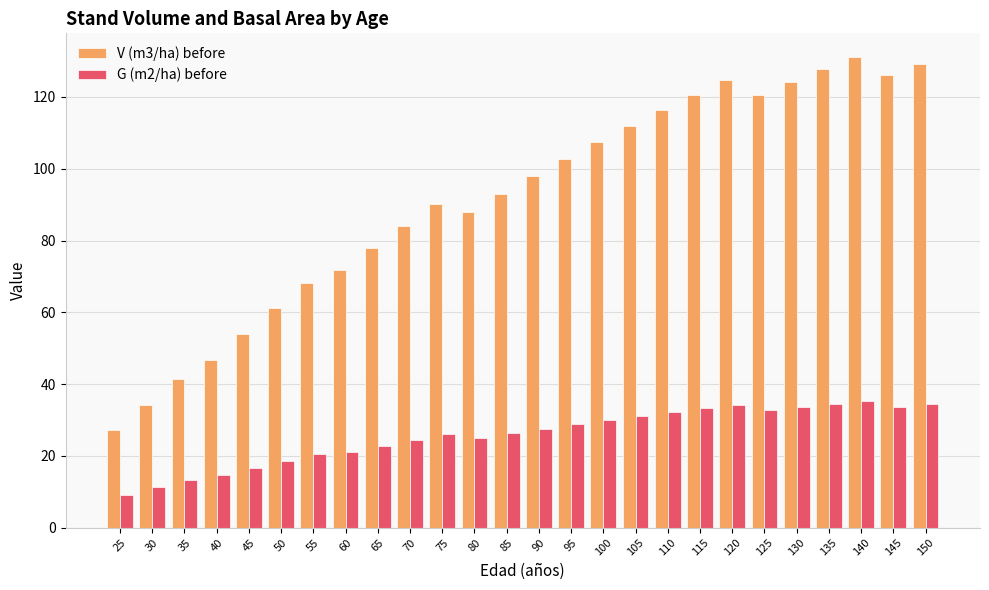

What is the sum of the G (m2/ha) before values at 35 and 60?

34.5